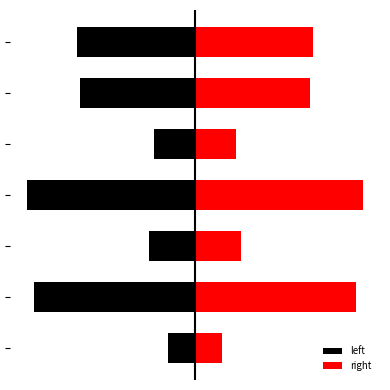

Is it true that right equals 44.2 at 3?

True